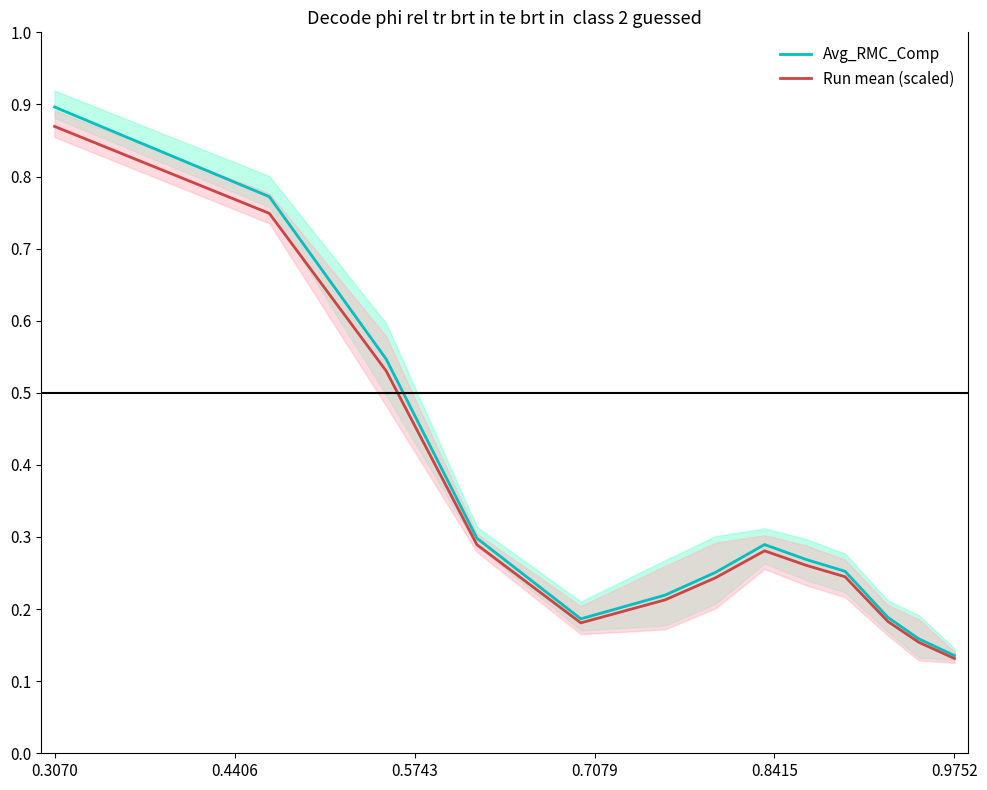

How many interior local peaks does the Avg_RMC_Comp series have?

1